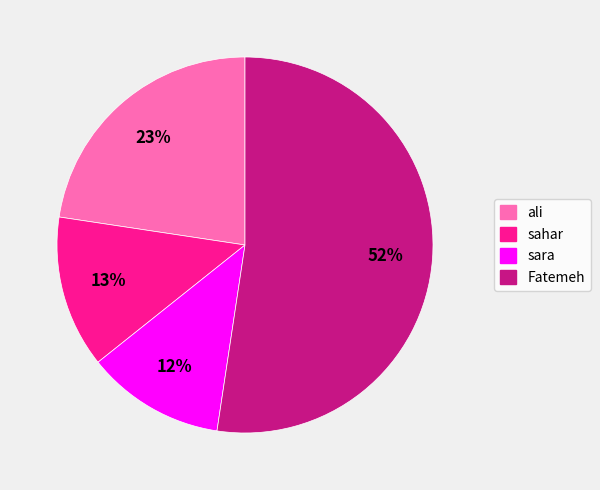

Count the number of slices in the pie.

4